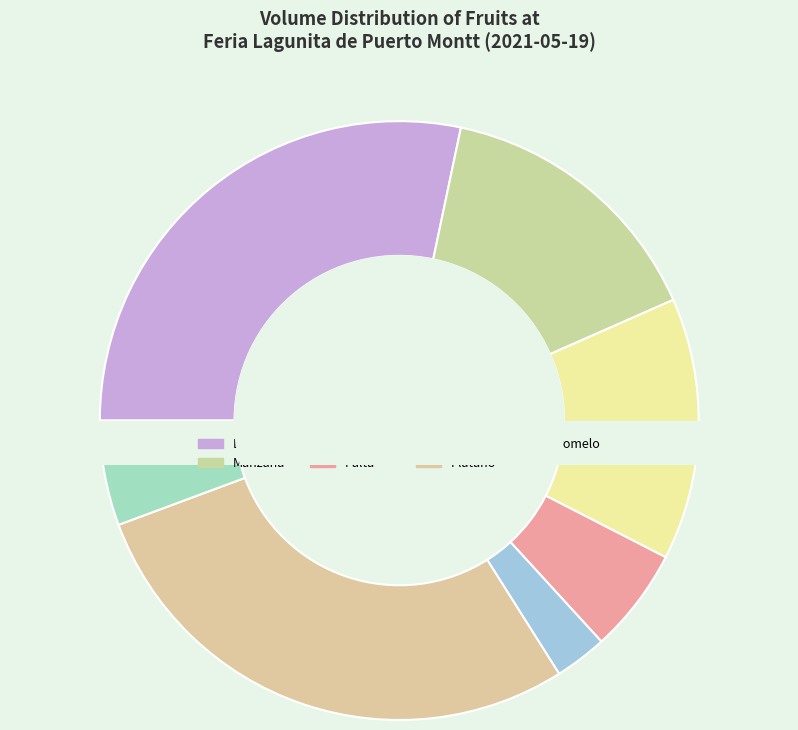

Is the sum of Palta and Piña greater than half?

No